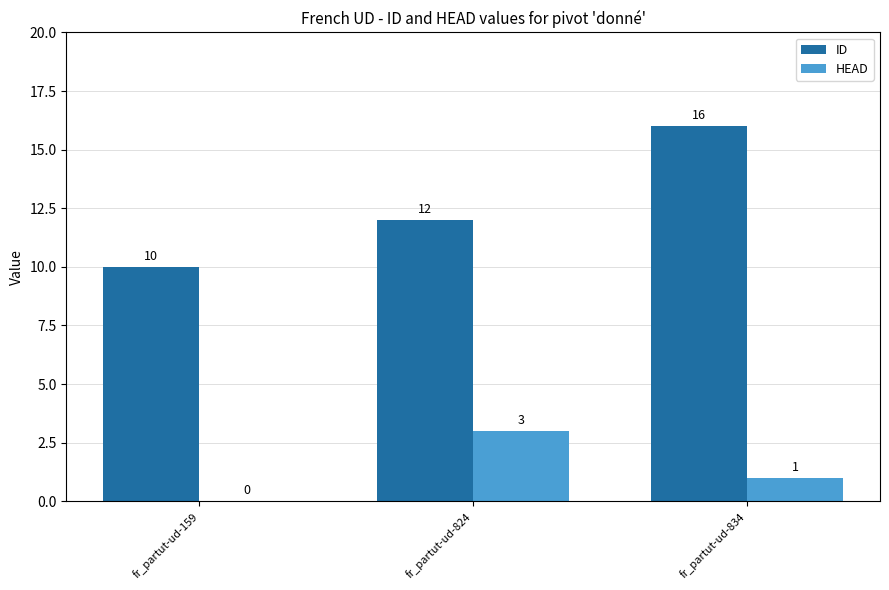

What is the spread (max minus min) of values at fr_partut-ud-834?

15